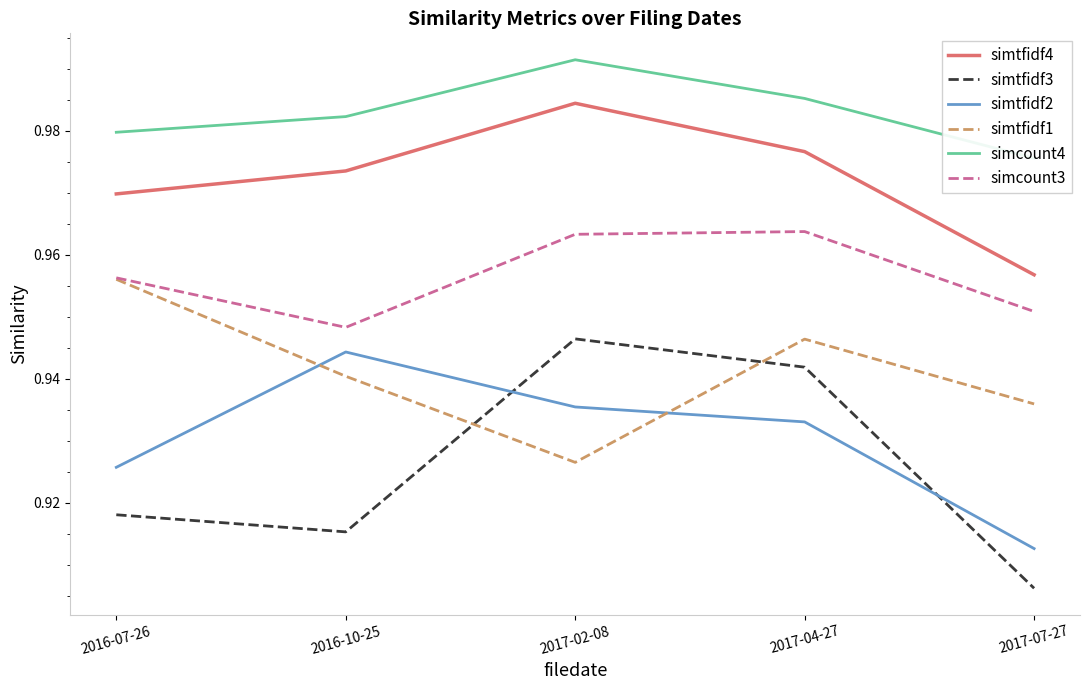

Reading left to right, extract all data points from this chart.

simtfidf4: 1.0	1.0	1.0	1.0	1.0
simtfidf3: 0.9	0.9	0.9	0.9	0.9
simtfidf2: 0.9	0.9	0.9	0.9	0.9
simtfidf1: 1.0	0.9	0.9	0.9	0.9
simcount4: 1.0	1.0	1.0	1.0	1.0
simcount3: 1.0	0.9	1.0	1.0	1.0